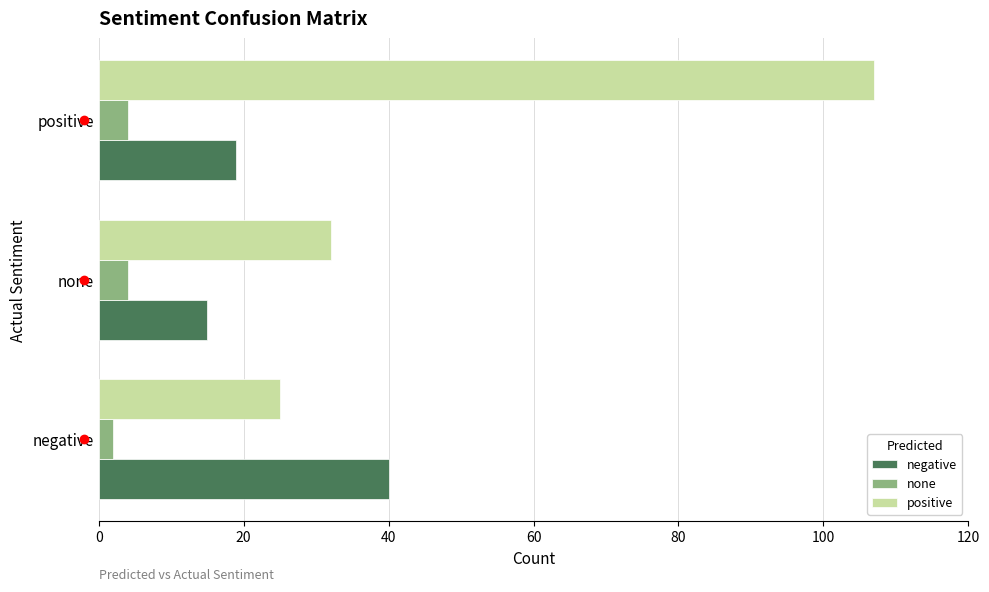

Where is negative nearest to the value 27?

positive